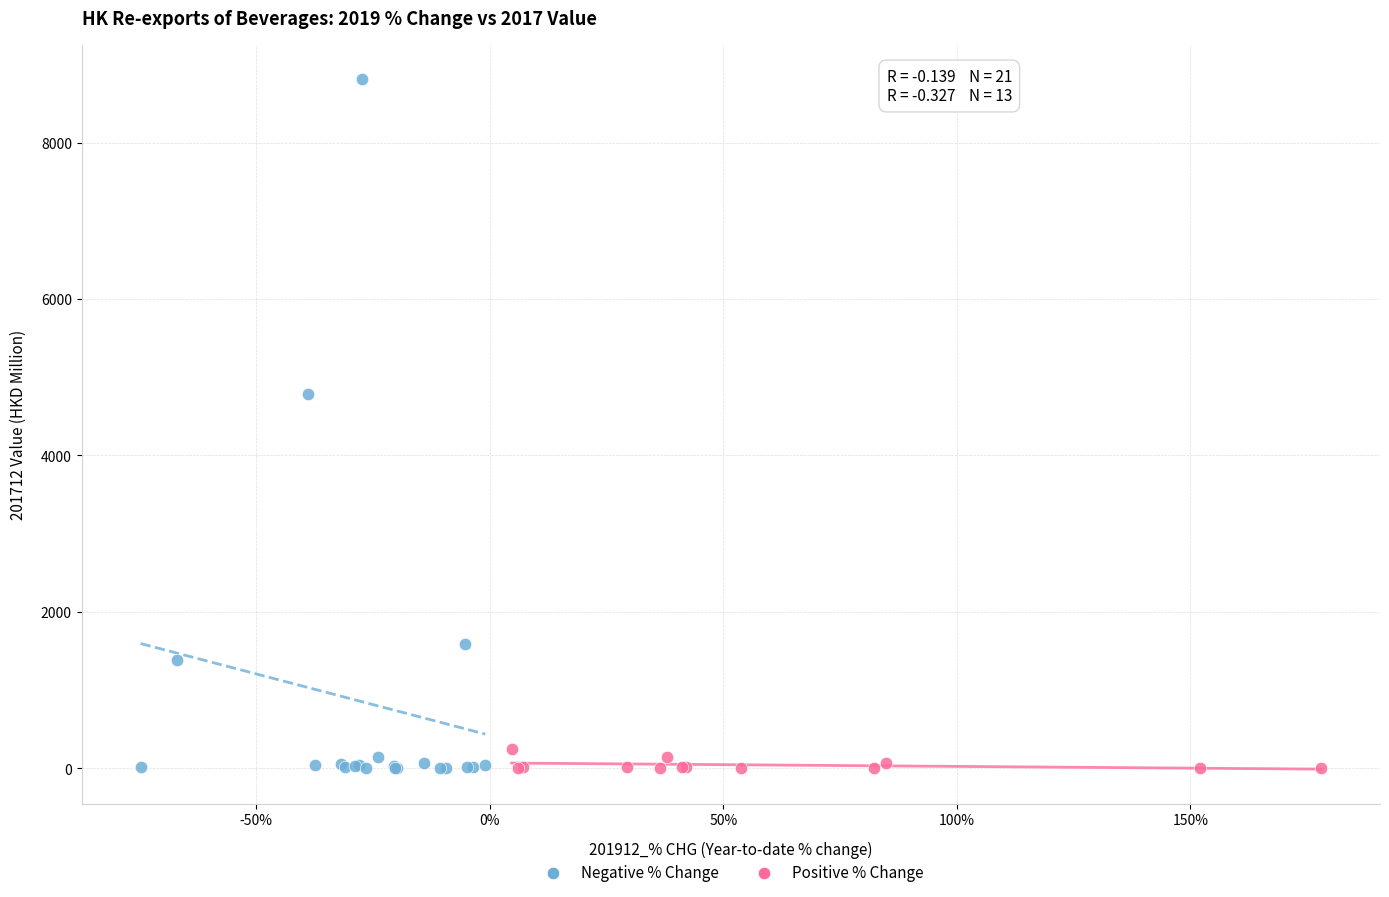

Which series reaches the maximum Y coordinate?

Negative % Change